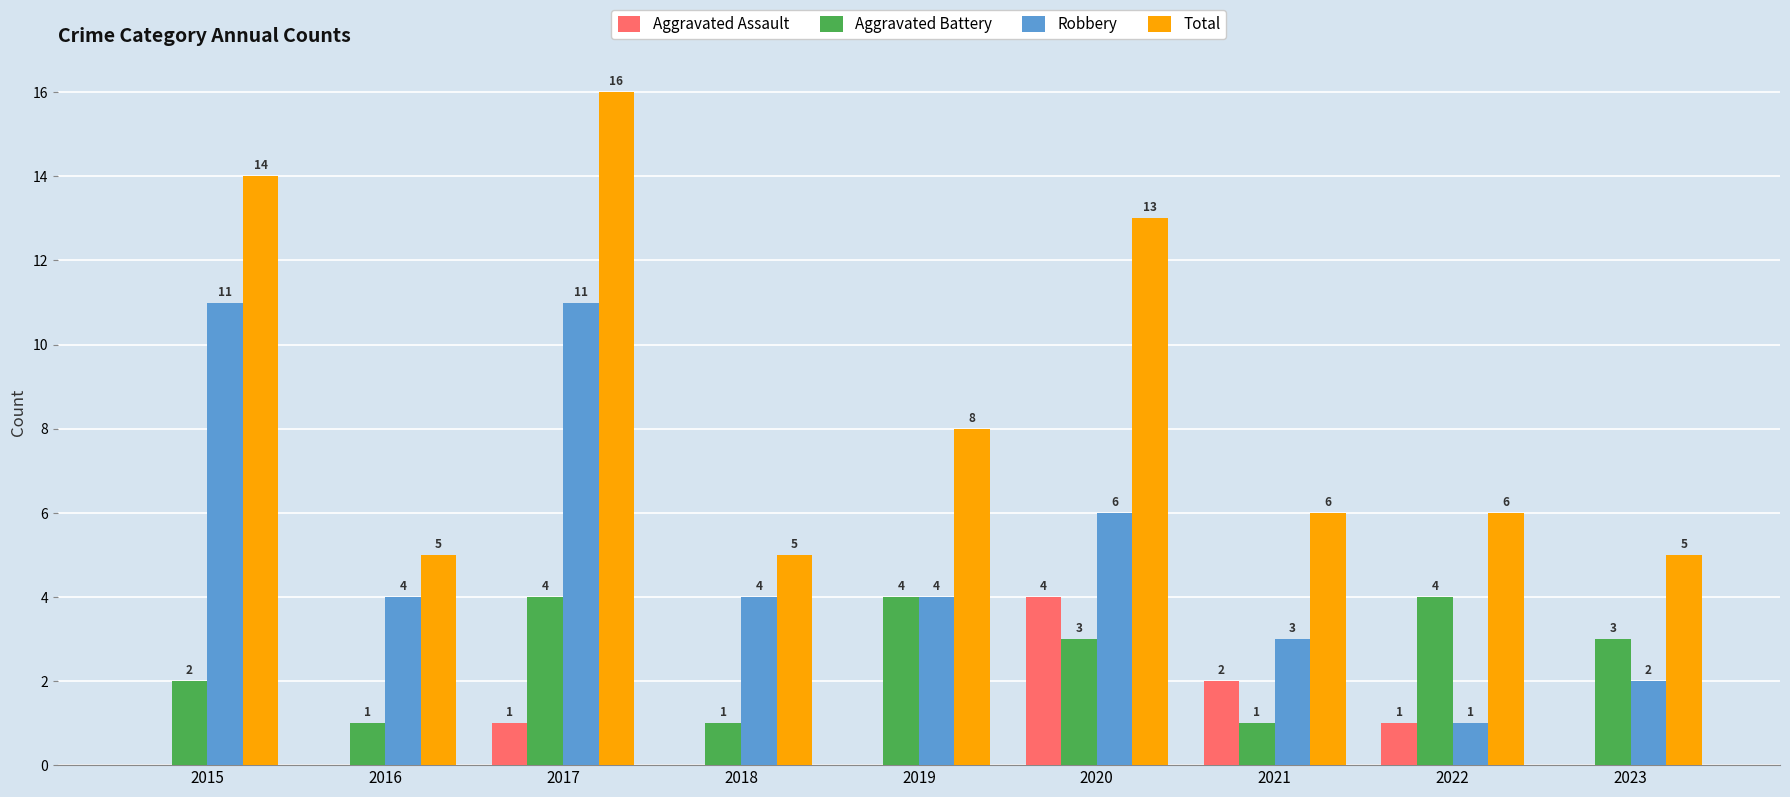

What is the greatest value displayed?

16